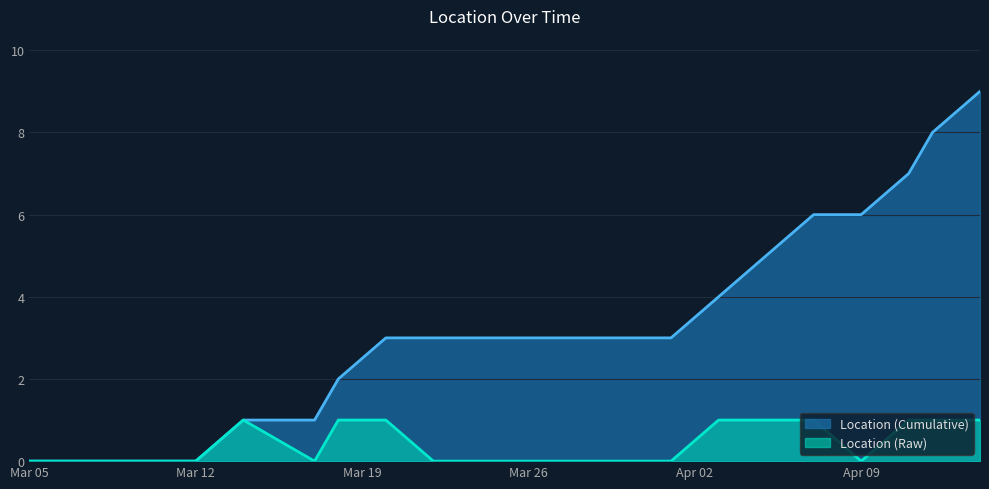

What is the average value of the Location (Cumulative) series?

3